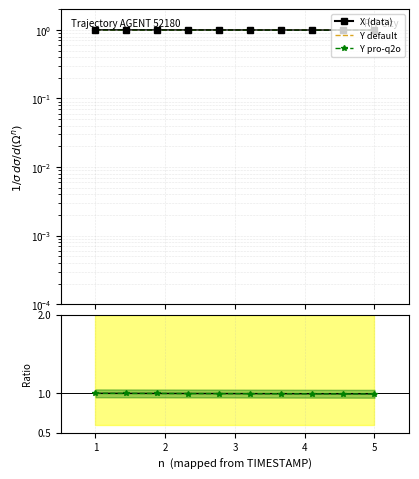

At which label is Y default closest to 0?

5